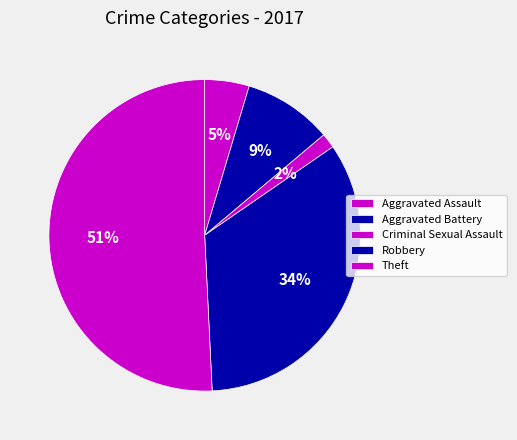

Which category has the smallest portion of the pie?

Criminal Sexual Assault